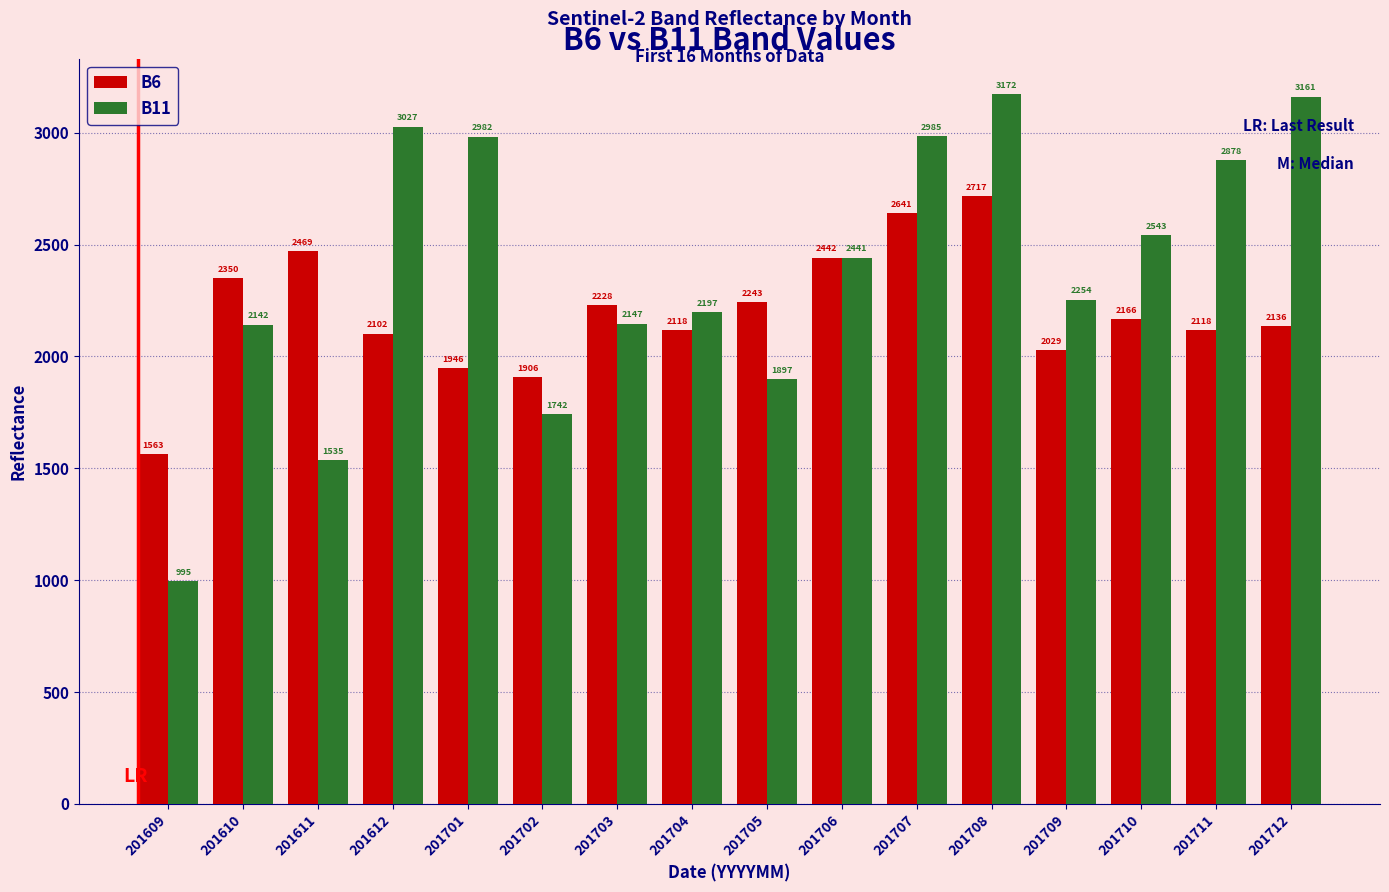

How many groups of bars are there?

16